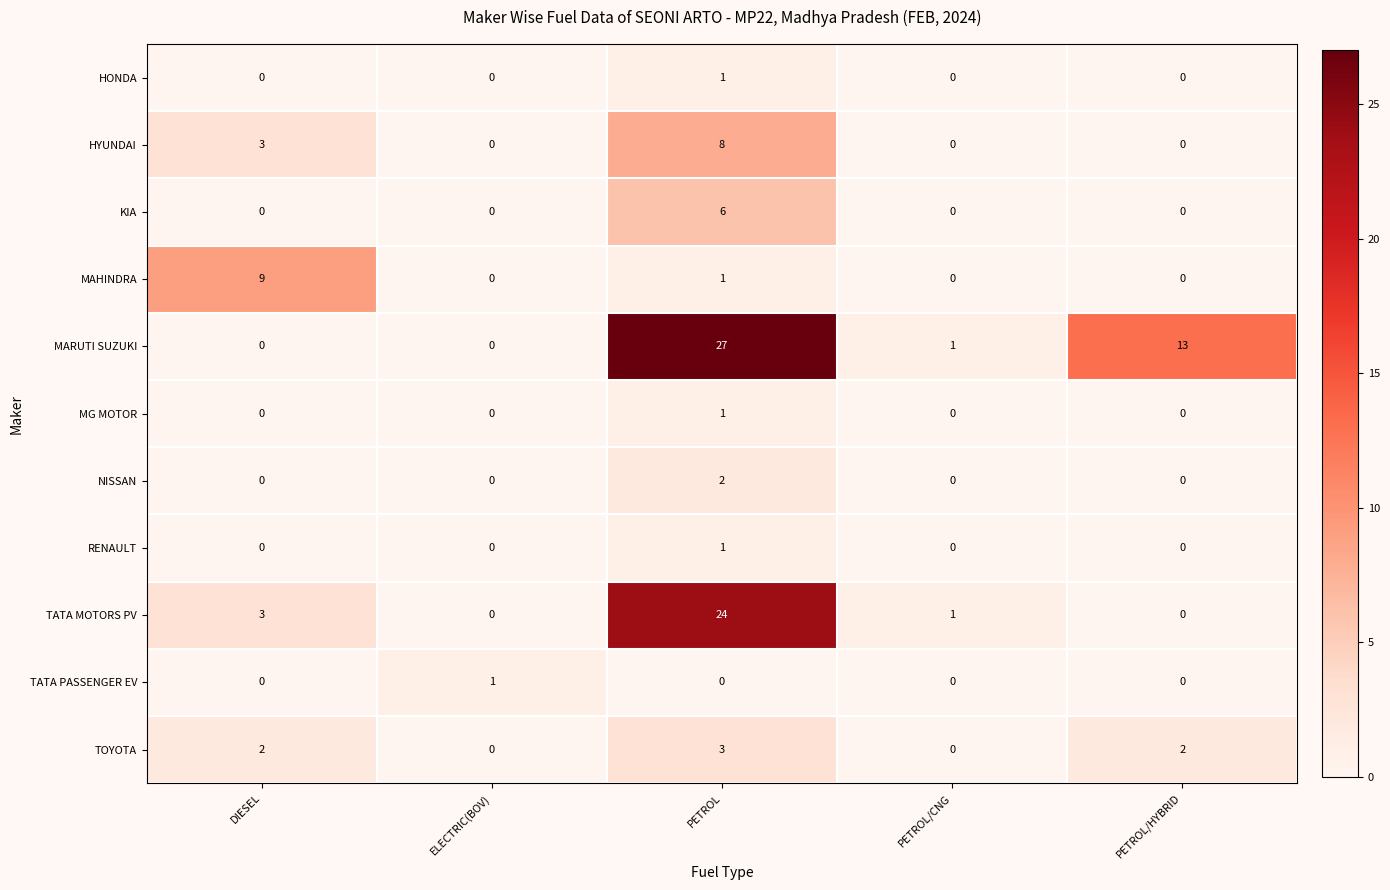

Which series changed the most between PETROL and PETROL/CNG?

MARUTI SUZUKI